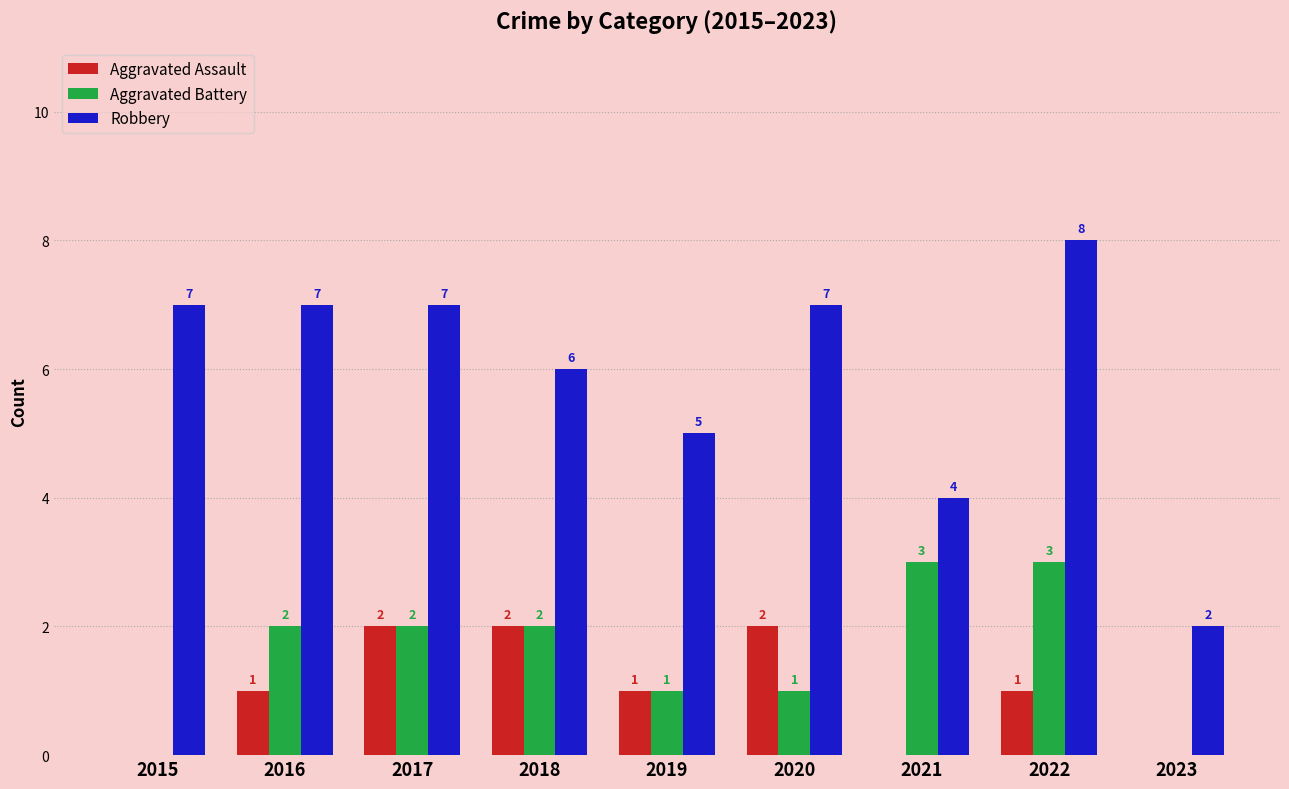

True or false: Robbery has a value of 12 at 2015.

False